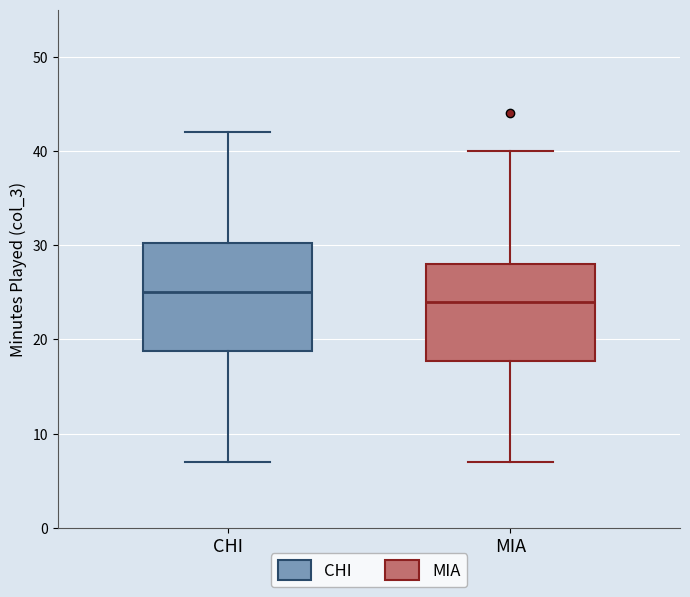

Which box is the tallest, from its lower edge to its upper edge?

CHI